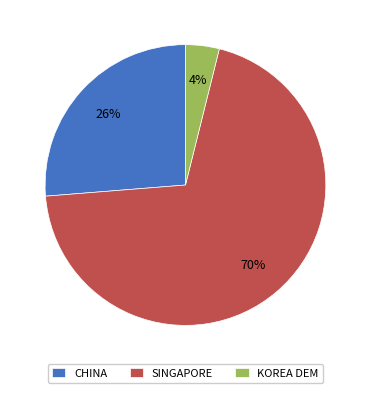

To the nearest percent, what is the difference between the largest and smallest slice percentages?

66%